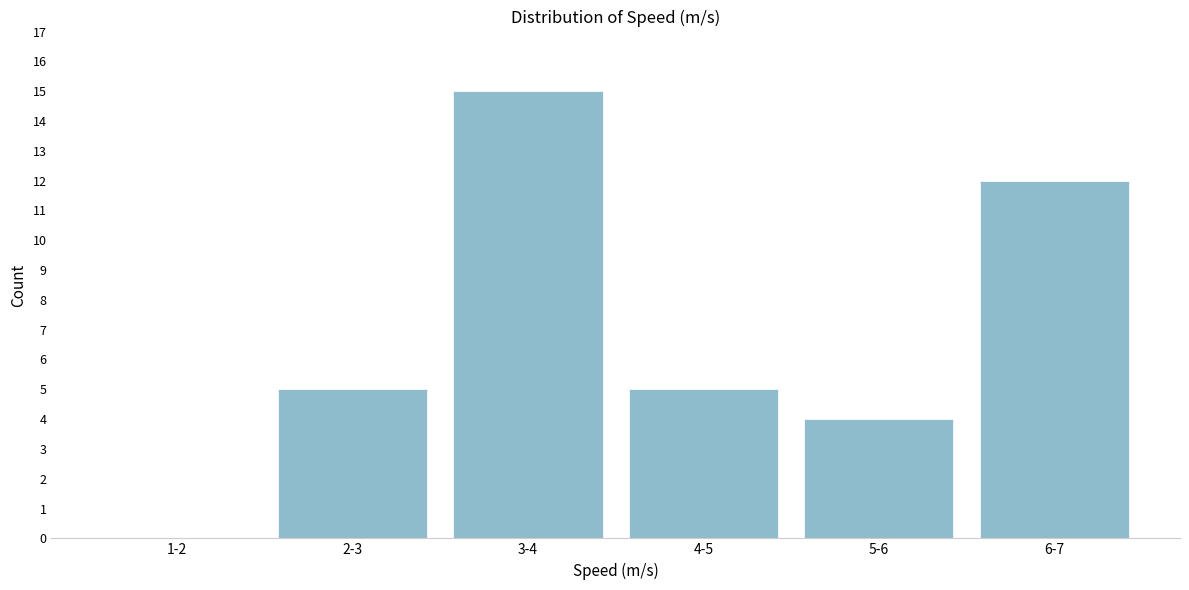

Reading left to right, what are all the values shown in this chart?

1-2=0	2-3=5	3-4=15	4-5=5	5-6=4	6-7=12